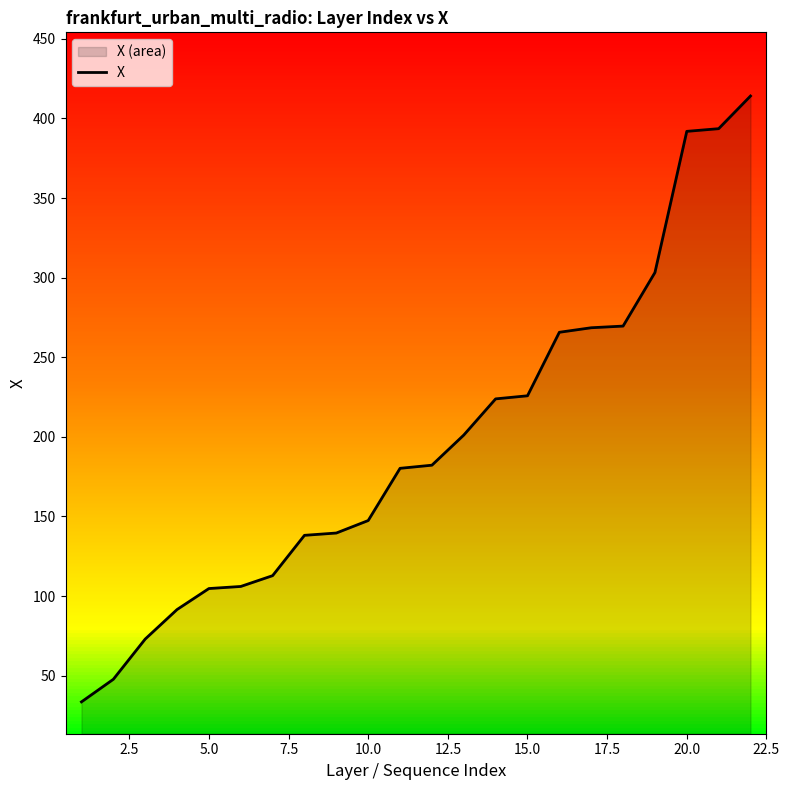

Does the chart display data point markers on the line(s)?

No